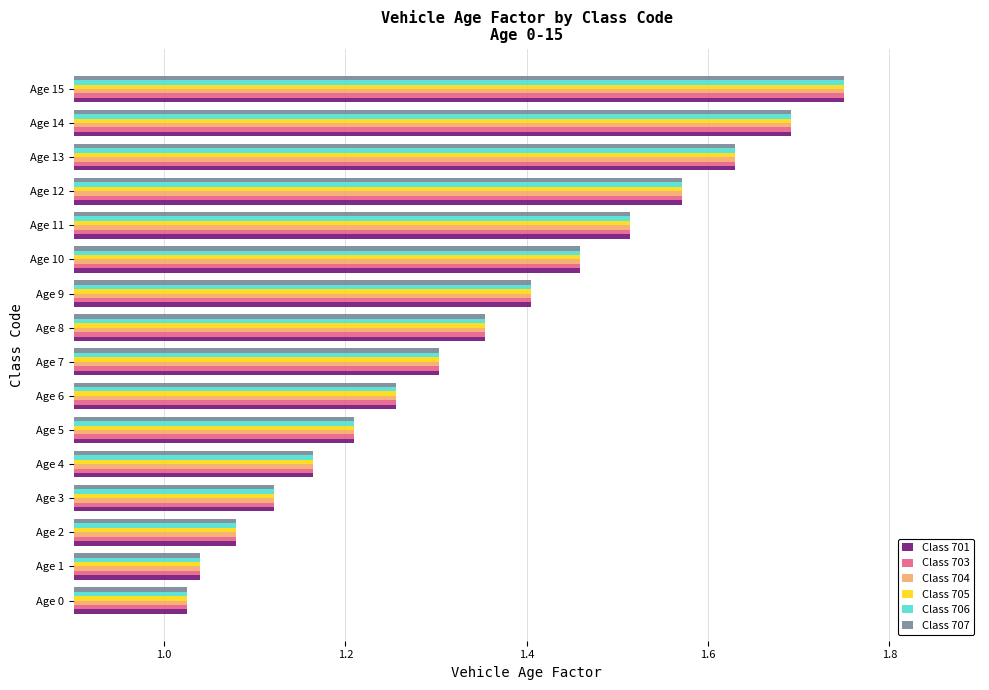

What is the total value across all series at Age 9?

8.4